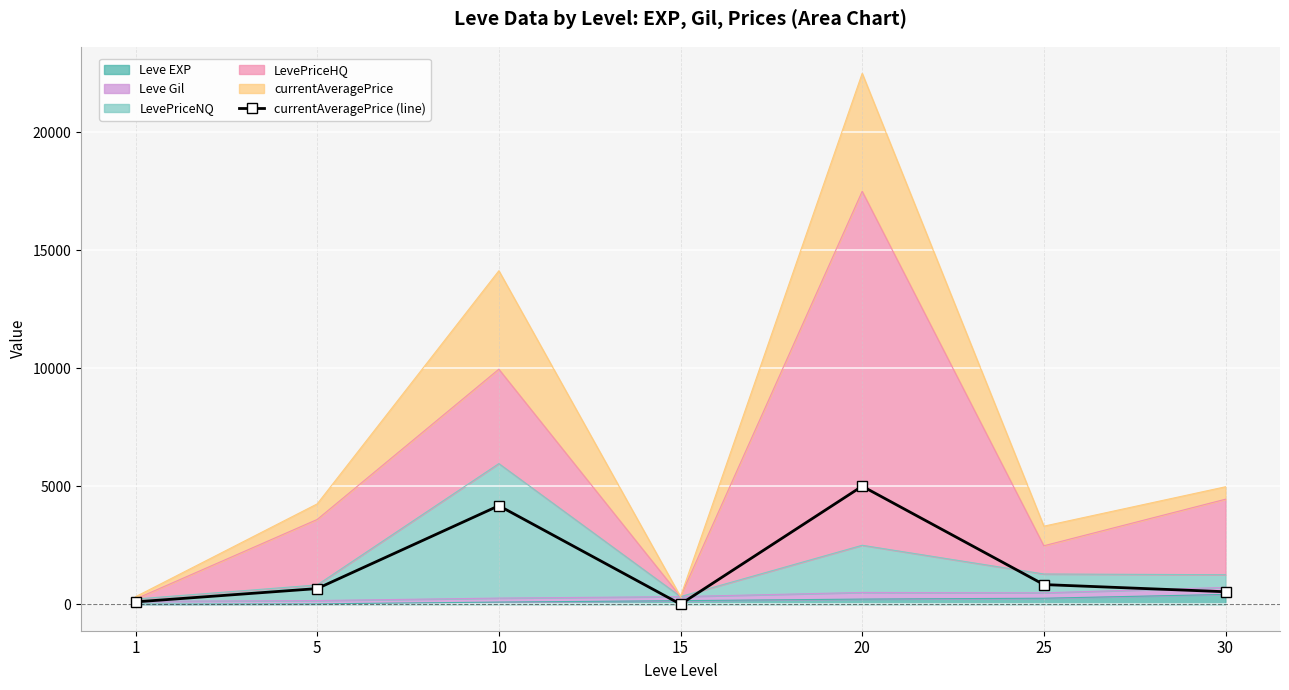

What is the maximum value shown in the chart?

5000.0